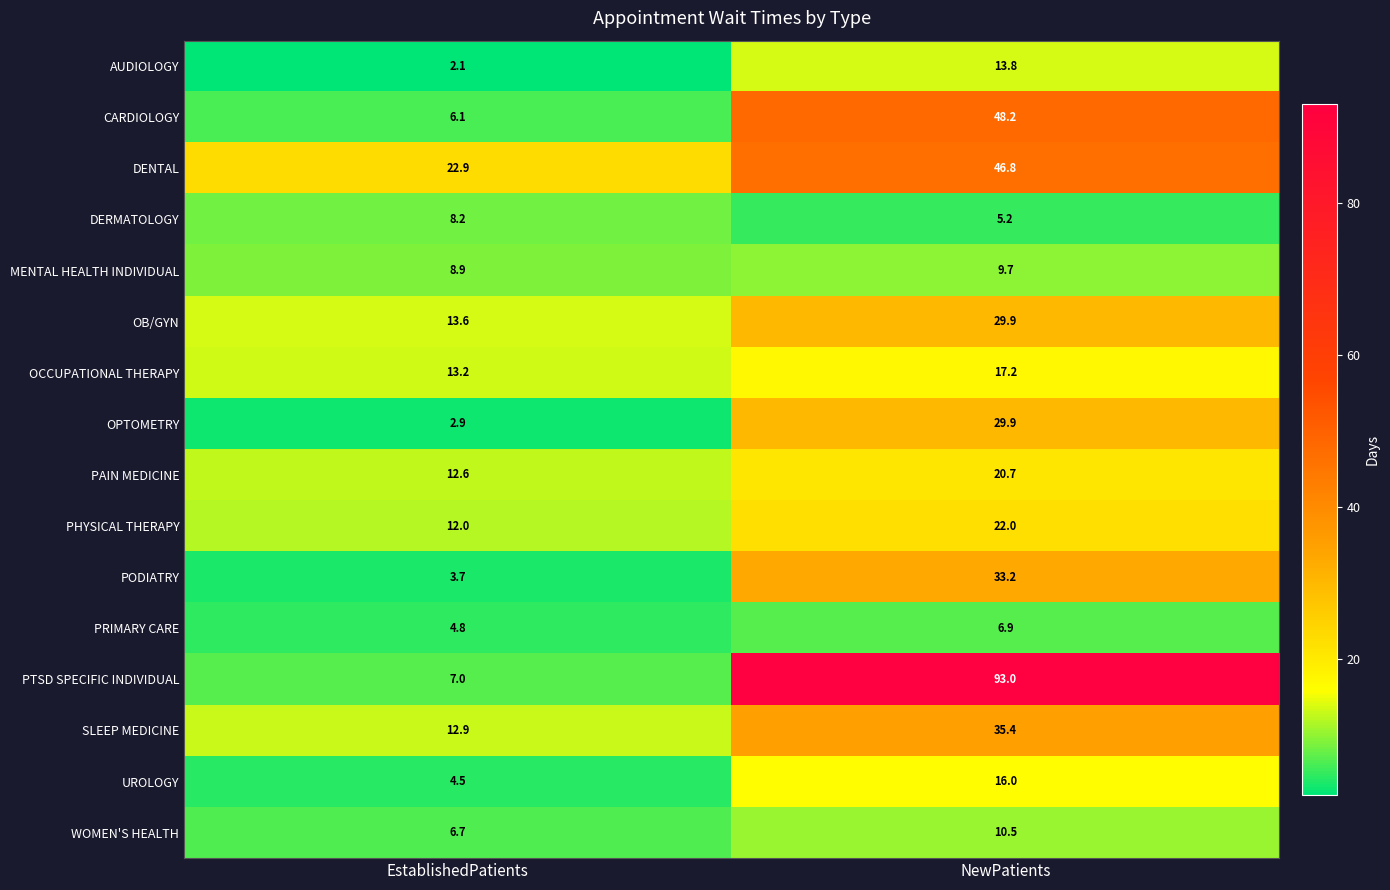

The value of PHYSICAL THERAPY at NewPatients is 22.0. True or false?

True